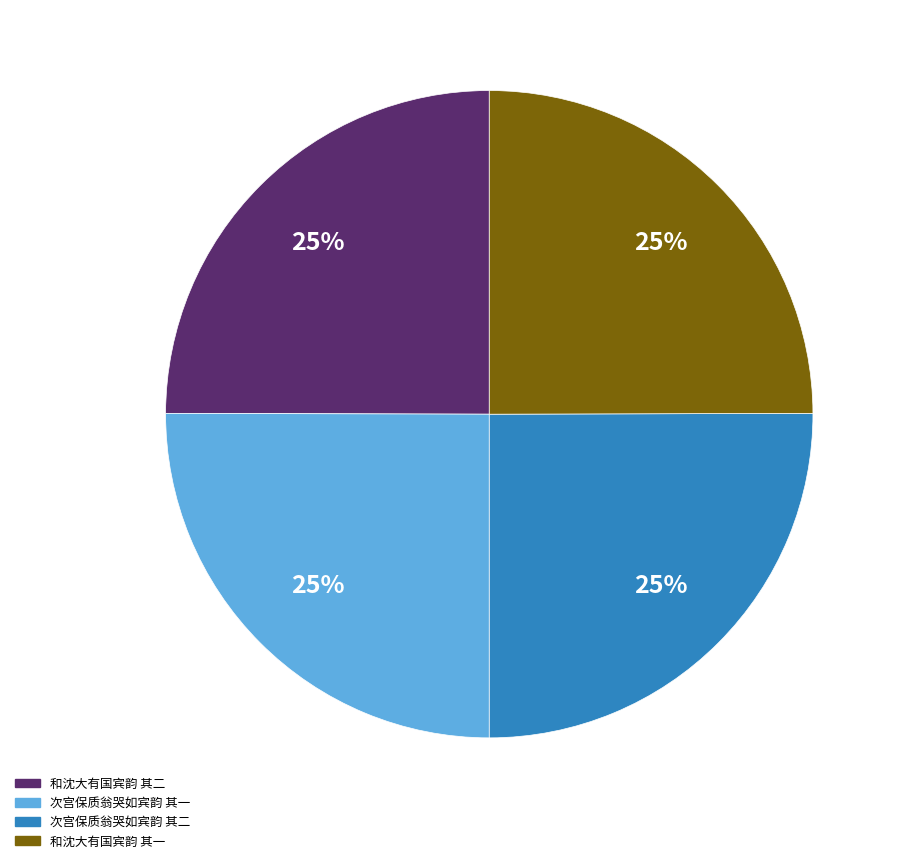

What is the ratio of the value at 次宫保质翁哭如宾韵 其一 to the value at 和沈大有国宾韵 其一?

1.0